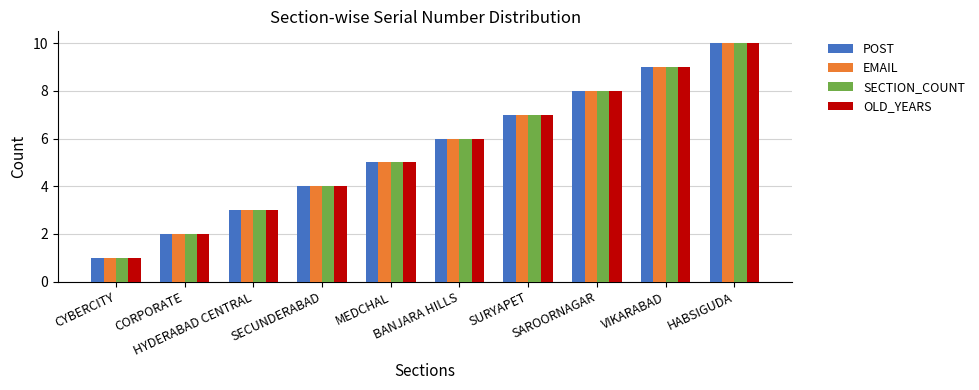

What position from the right is SAROORNAGAR?

3